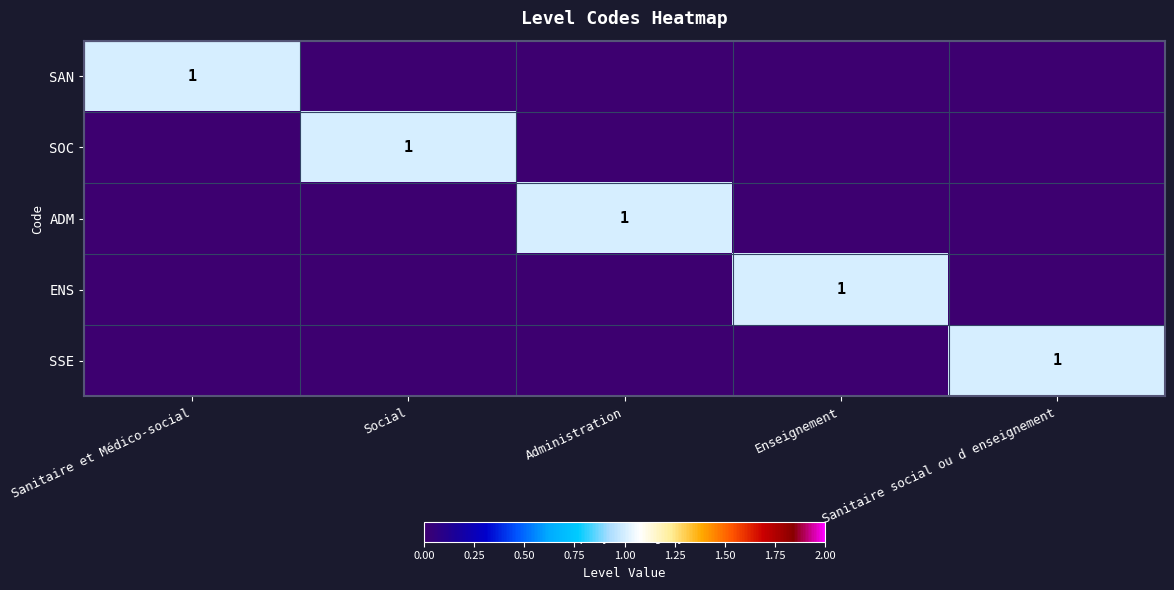

The value of SAN at Sanitaire et Médico-social is 0. True or false?

False